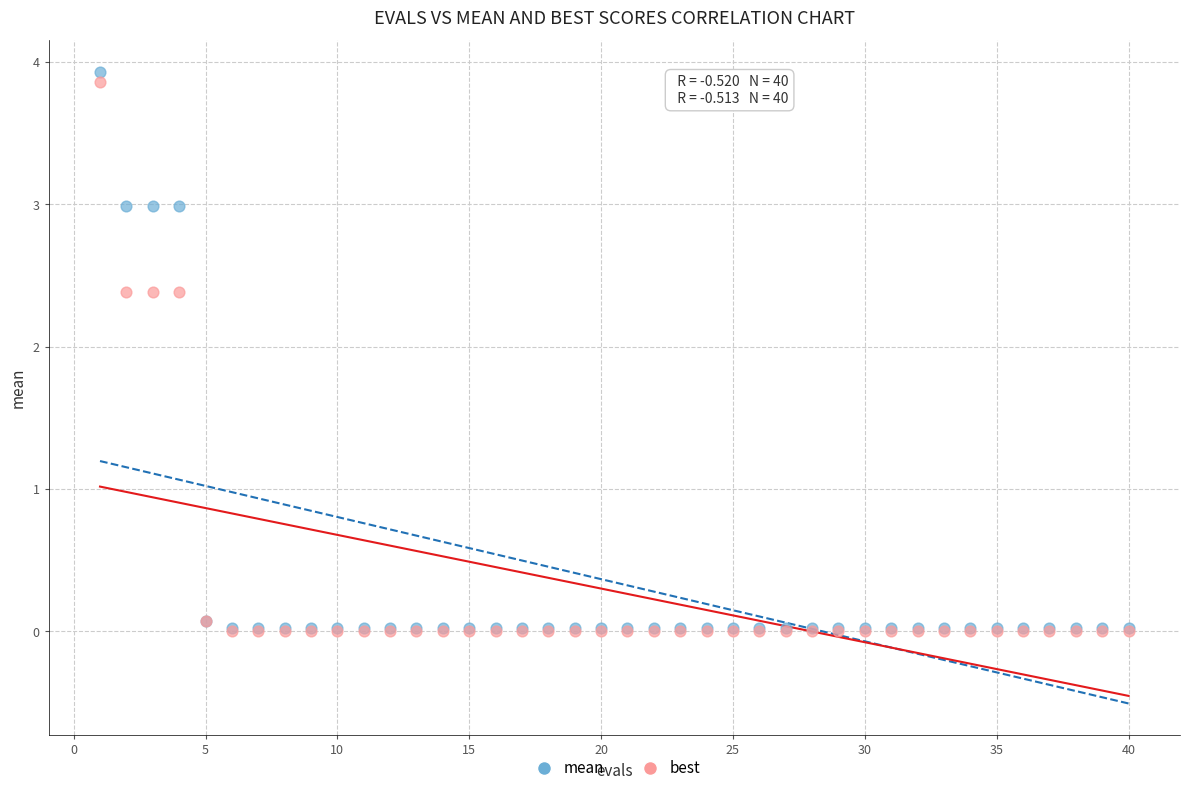

Which series has the largest Y range (max minus min)?

mean